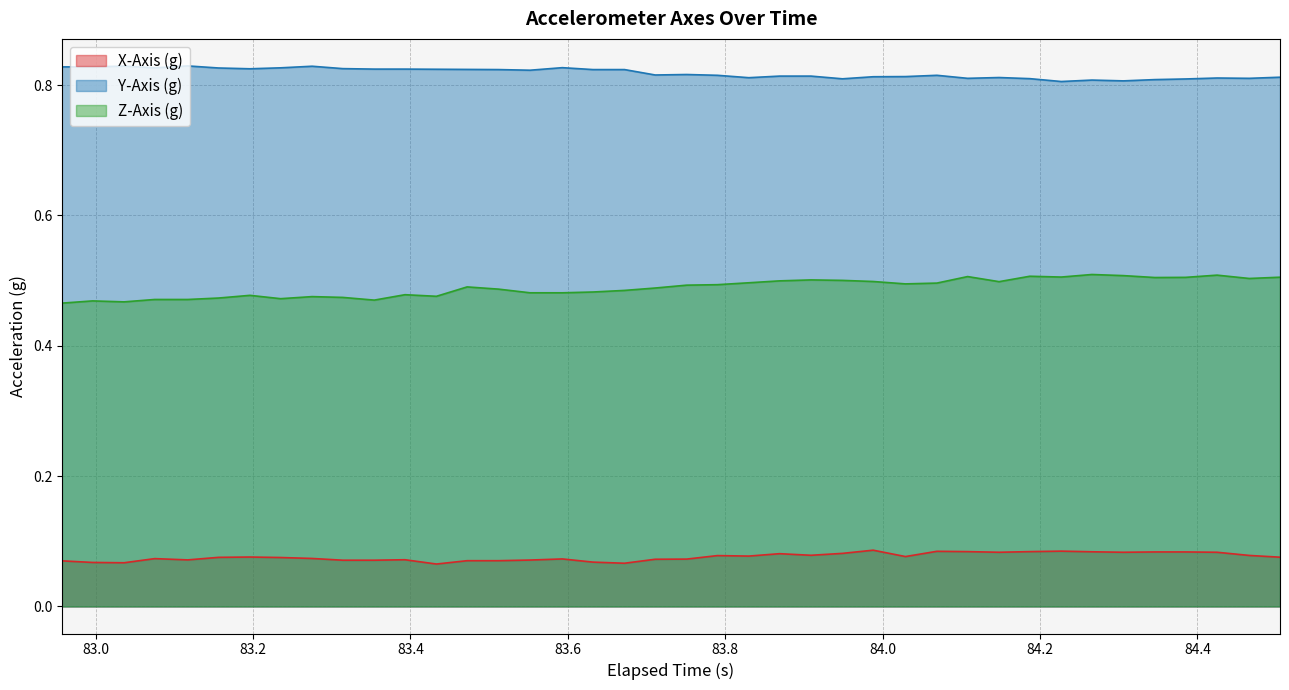

List the series in order of their peak value, highest first.

Y-Axis (g), Z-Axis (g), X-Axis (g)